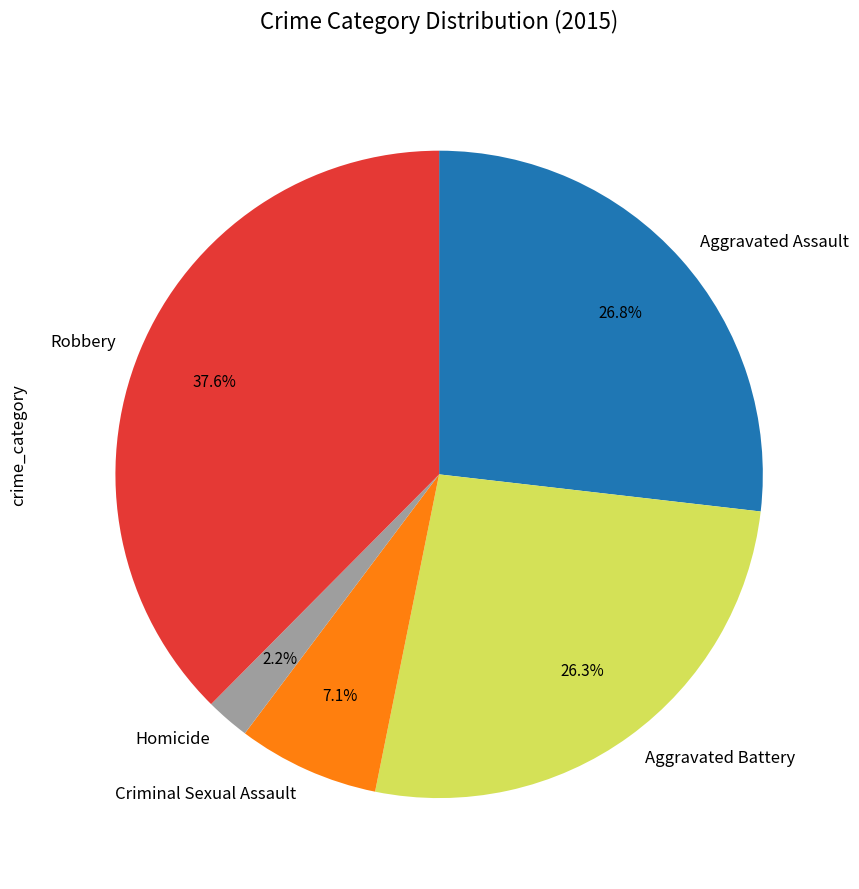

How many slices are in this pie chart?

5